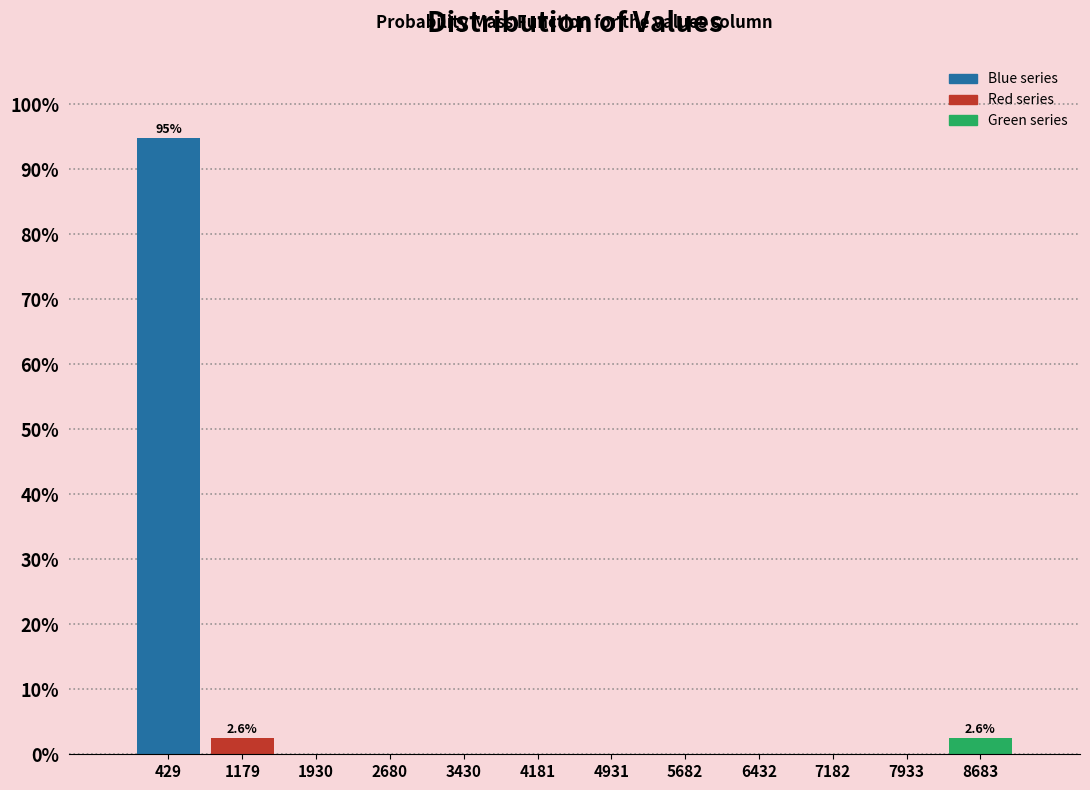

Over which range of the x-axis is the bar tallest?

100 to 800